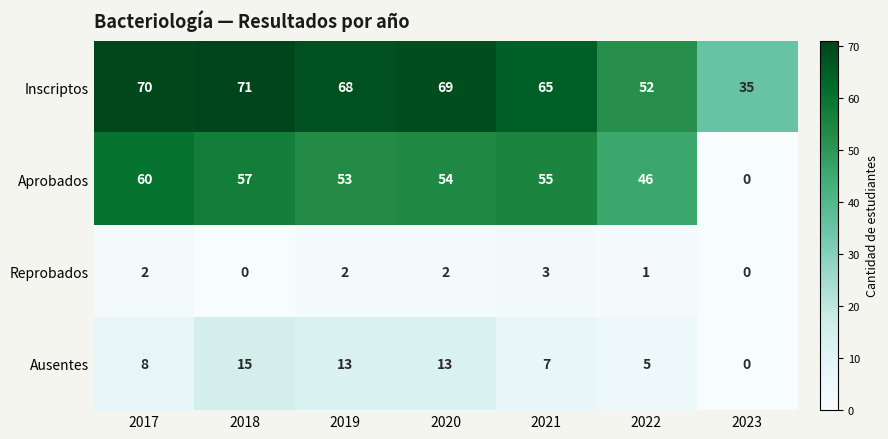

How many categories are shown in the chart?

7